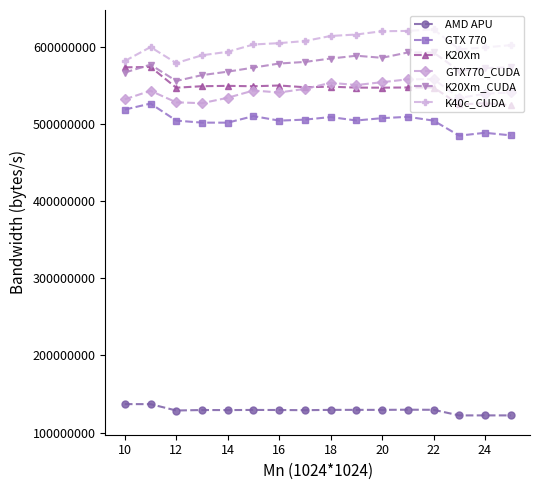

True or false: AMD APU and GTX770_CUDA intersect in this chart.

False